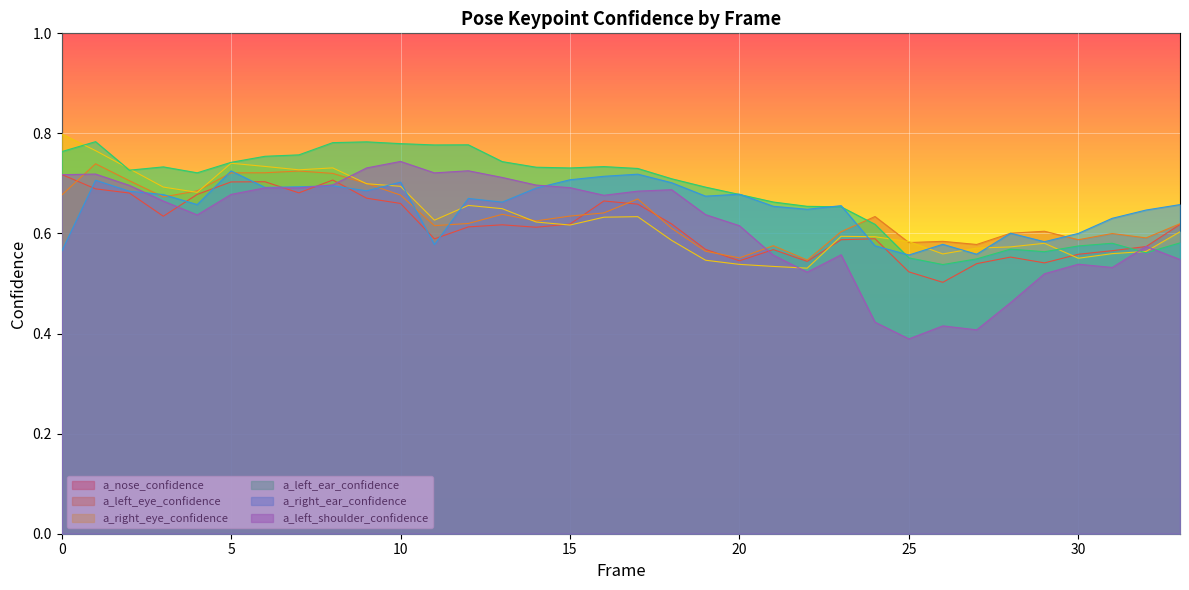

Reading left to right, transcribe all the data shown in this chart.

a_nose_confidence: 0.7	0.7	0.7	0.6	0.7	0.7	0.7	0.7	0.7	0.7	0.7	0.6	0.6	0.6	0.6	0.6	0.7	0.7	0.6	0.6	0.5	0.6	0.5	0.6	0.6	0.5	0.5	0.5	0.6	0.5	0.6	0.6	0.6	0.6
a_left_eye_confidence: 0.7	0.7	0.7	0.7	0.7	0.7	0.7	0.7	0.7	0.7	0.7	0.6	0.6	0.6	0.6	0.6	0.6	0.7	0.6	0.6	0.6	0.6	0.5	0.6	0.6	0.6	0.6	0.6	0.6	0.6	0.6	0.6	0.6	0.6
a_right_eye_confidence: 0.8	0.8	0.7	0.7	0.7	0.7	0.7	0.7	0.7	0.7	0.7	0.6	0.7	0.6	0.6	0.6	0.6	0.6	0.6	0.5	0.5	0.5	0.5	0.6	0.6	0.6	0.6	0.6	0.6	0.6	0.6	0.6	0.6	0.6
a_left_ear_confidence: 0.8	0.8	0.7	0.7	0.7	0.7	0.8	0.8	0.8	0.8	0.8	0.8	0.8	0.7	0.7	0.7	0.7	0.7	0.7	0.7	0.7	0.7	0.7	0.7	0.6	0.6	0.5	0.5	0.6	0.6	0.6	0.6	0.6	0.6
a_right_ear_confidence: 0.6	0.7	0.7	0.7	0.7	0.7	0.7	0.7	0.7	0.7	0.7	0.6	0.7	0.7	0.7	0.7	0.7	0.7	0.7	0.7	0.7	0.7	0.6	0.7	0.6	0.6	0.6	0.6	0.6	0.6	0.6	0.6	0.6	0.7
a_left_shoulder_confidence: 0.7	0.7	0.7	0.7	0.6	0.7	0.7	0.7	0.7	0.7	0.7	0.7	0.7	0.7	0.7	0.7	0.7	0.7	0.7	0.6	0.6	0.6	0.5	0.6	0.4	0.4	0.4	0.4	0.5	0.5	0.5	0.5	0.6	0.5